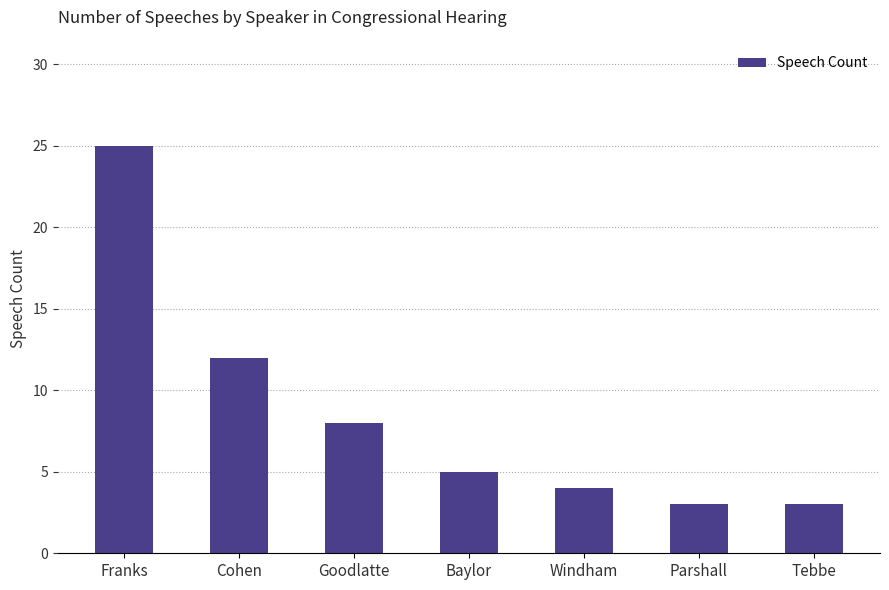

How many bars are there in total?

7